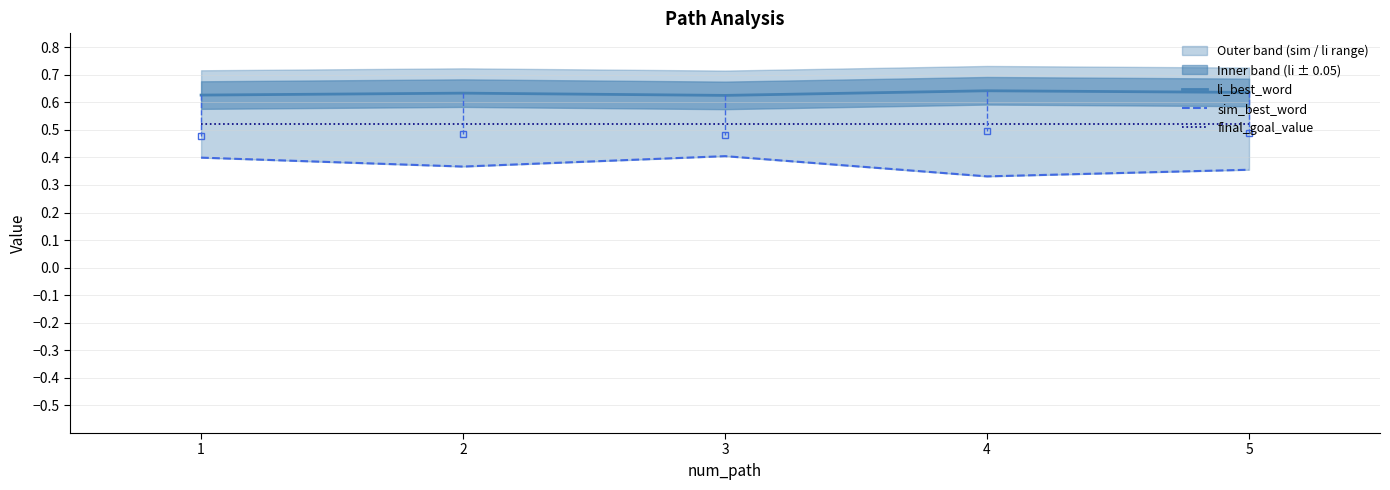

How many lines are shown in the chart?

3